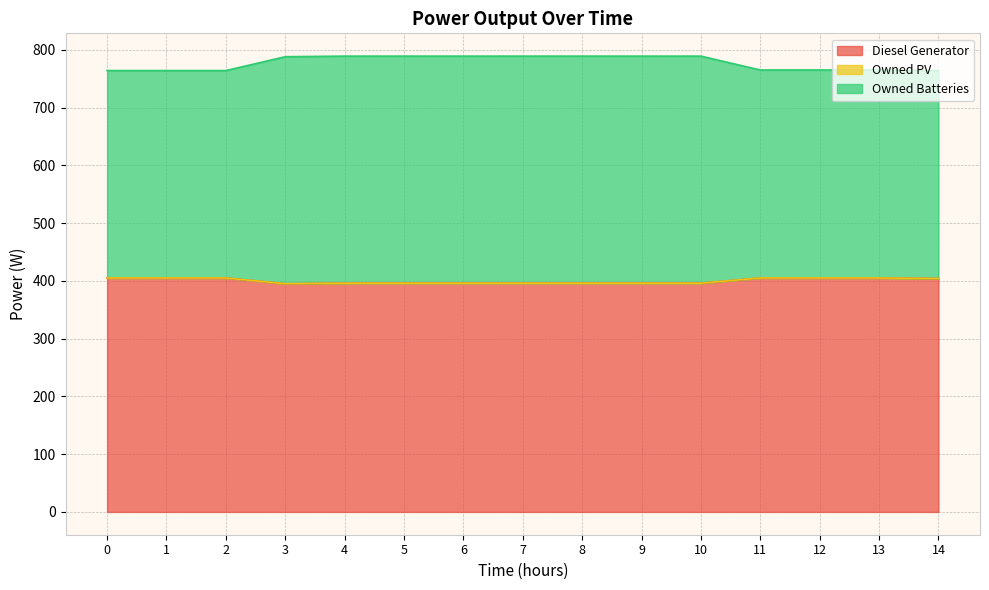

True or false: Diesel Generator has a value of 405 at 2.

True